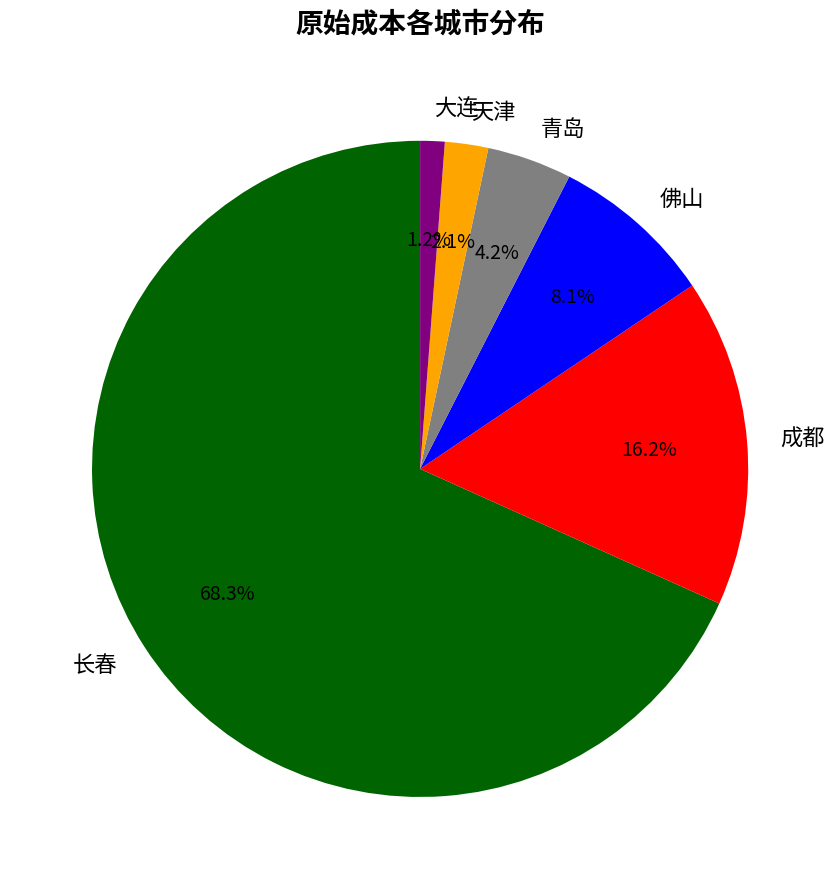

Which slice is the largest?

长春